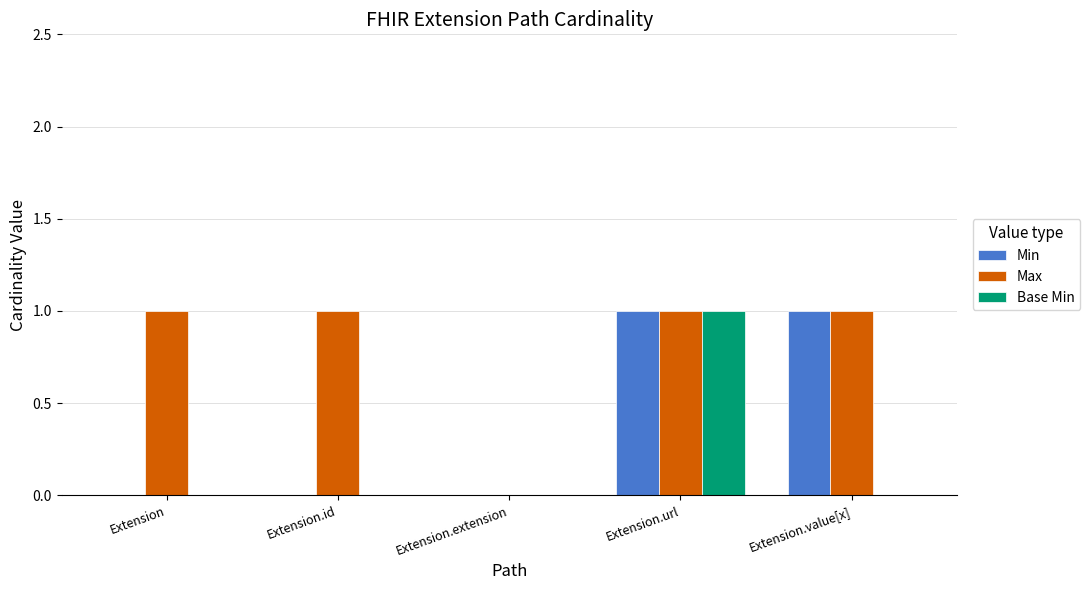

Which series changed the most between Extension.id and Extension.extension?

Max